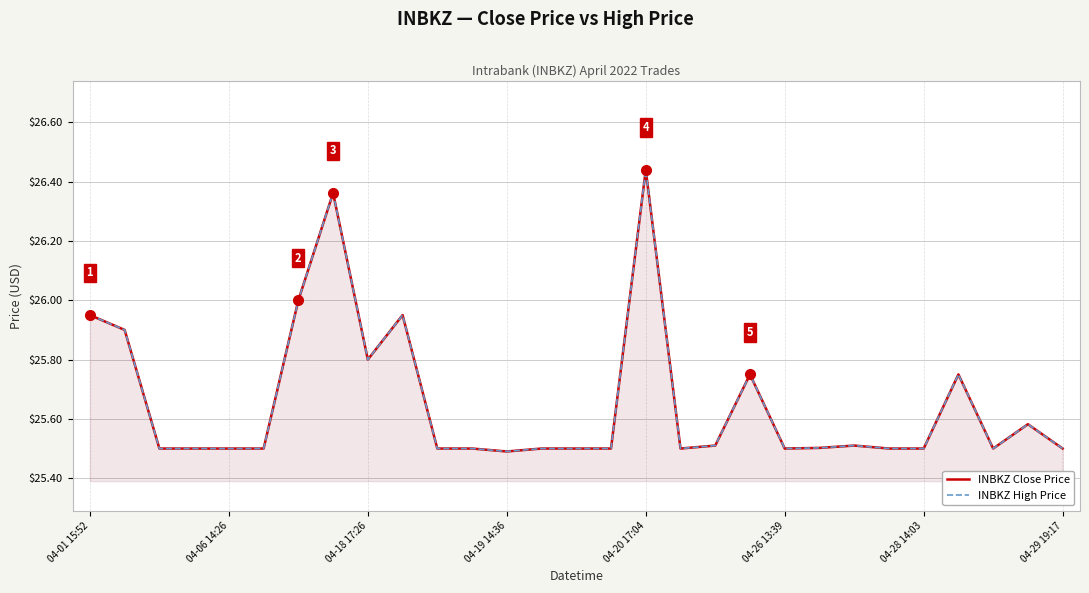

How many interior local peaks does the INBKZ High Price series have?

7